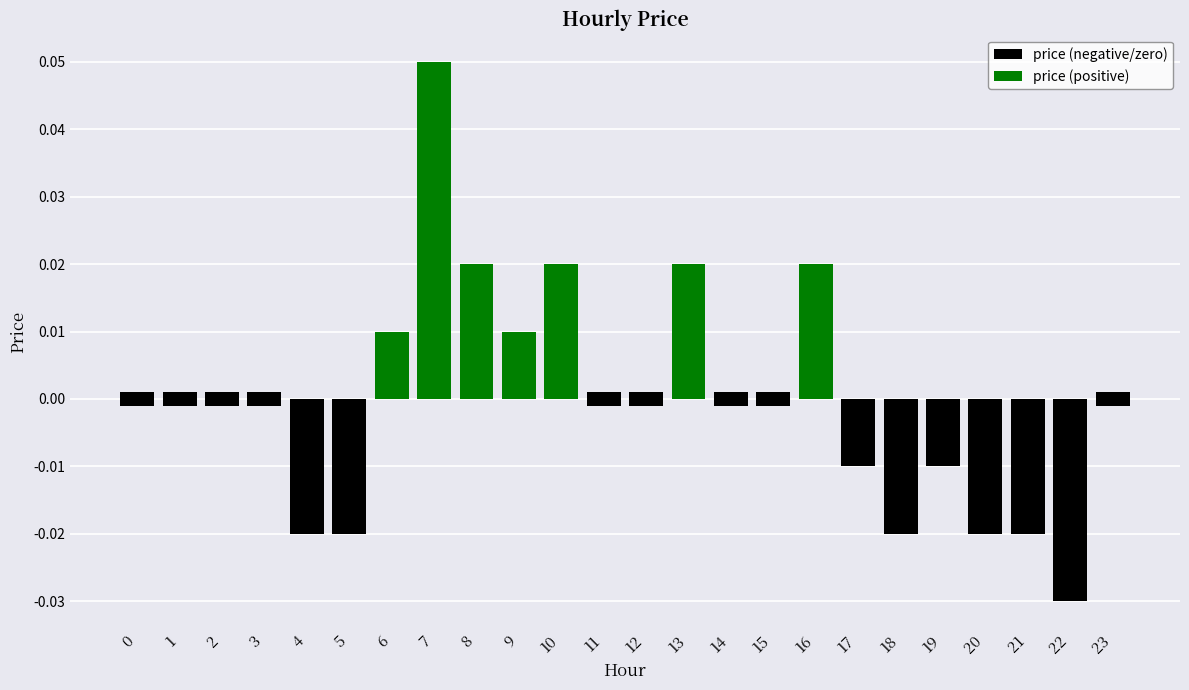

Rank the series by their maximum value, from lowest to highest.

price (negative/zero), price (positive)